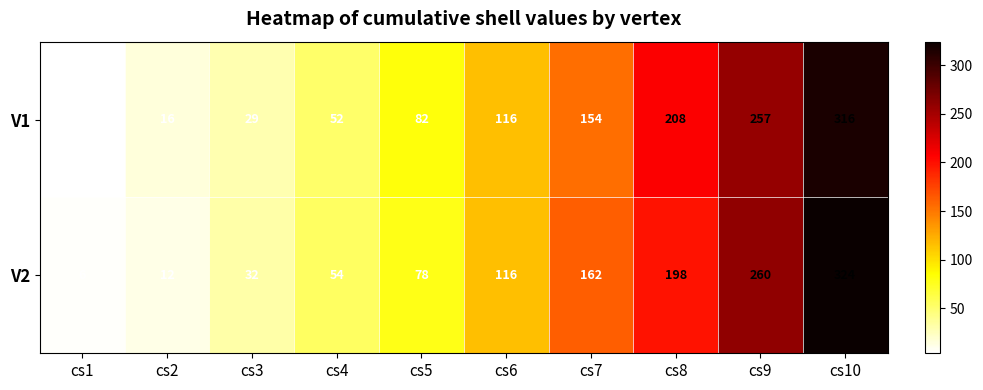

The V2 series shows 78 at cs5. True or false?

True